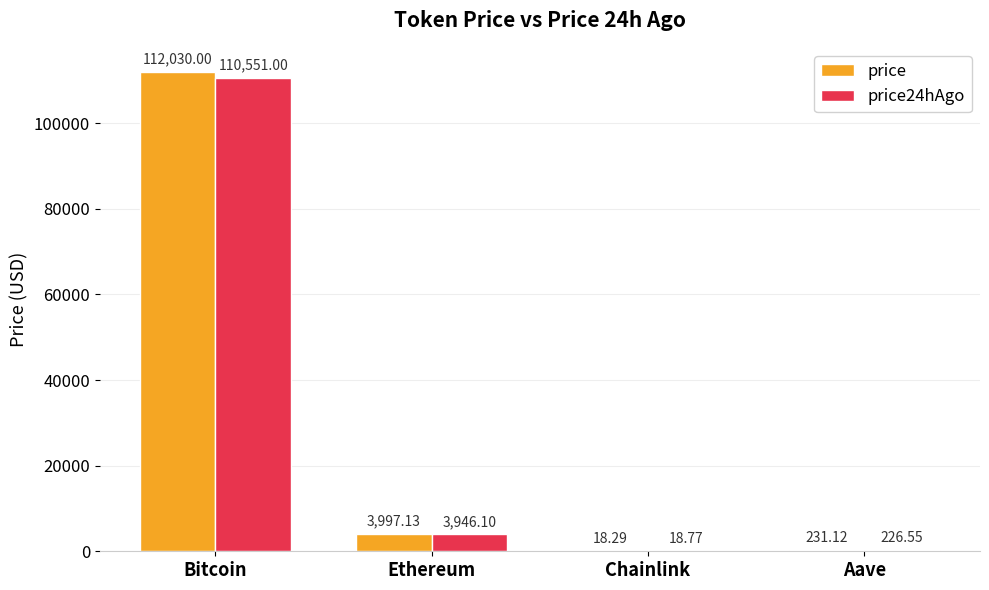

Which series changed the most between Bitcoin and Chainlink?

price